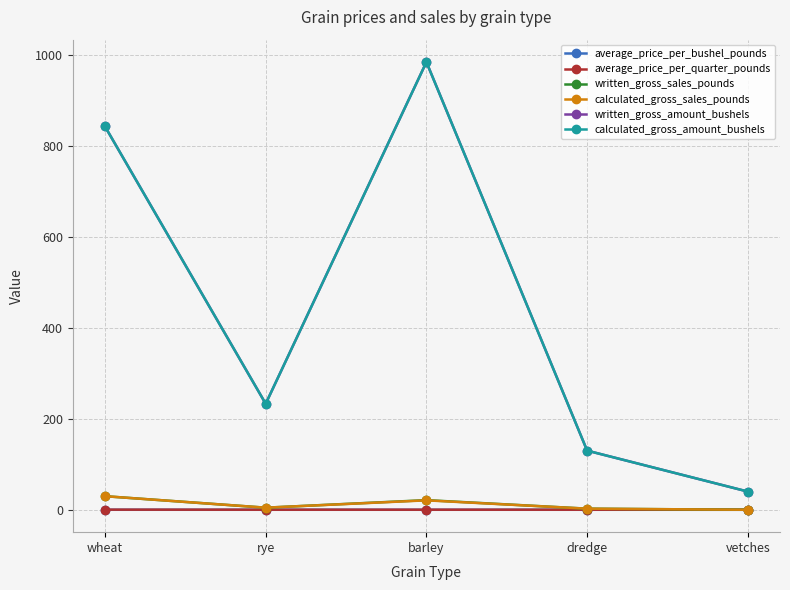

Which category has the lowest value across all series?

vetches